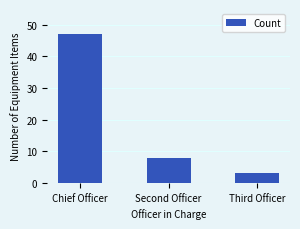

What is the sum of all values?

58